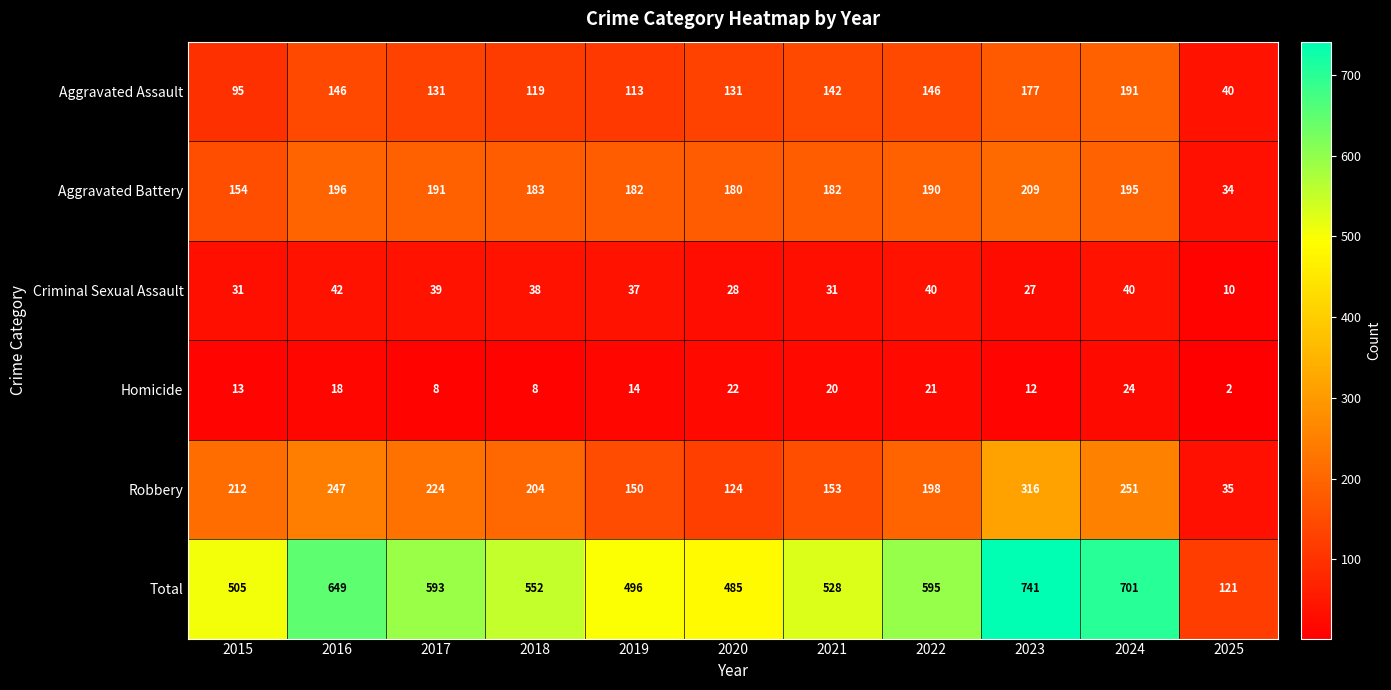

What is the difference between the second highest and second lowest values in the Homicide series?

14